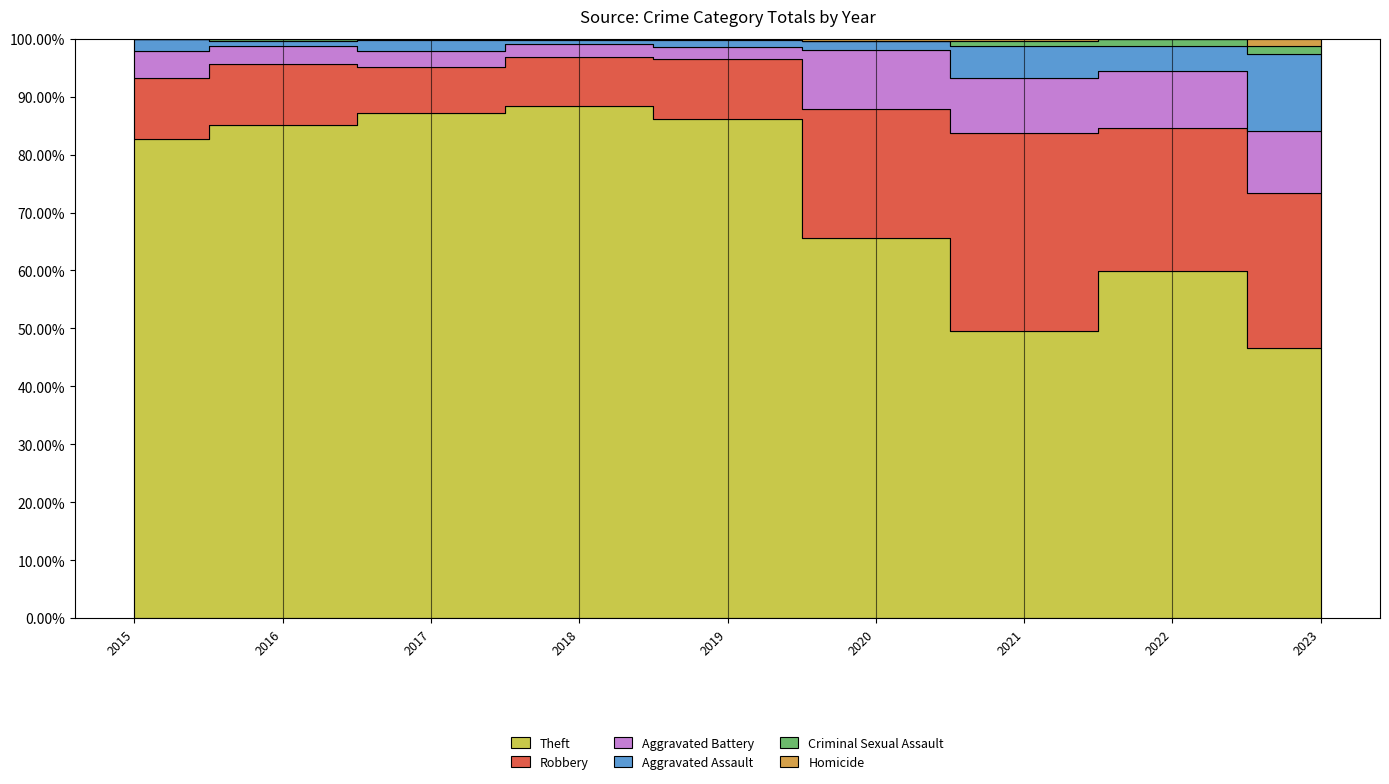

How many data points does each series have?

9